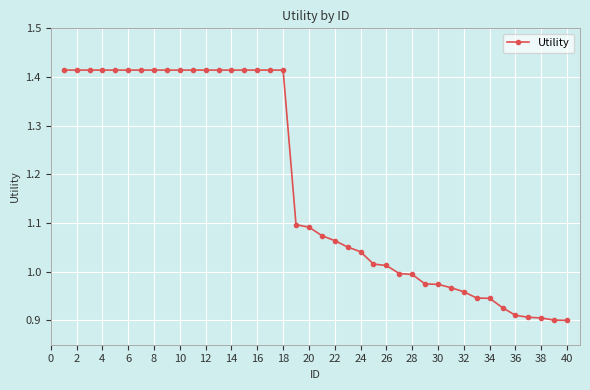

What is the difference between the maximum and minimum values?

0.5